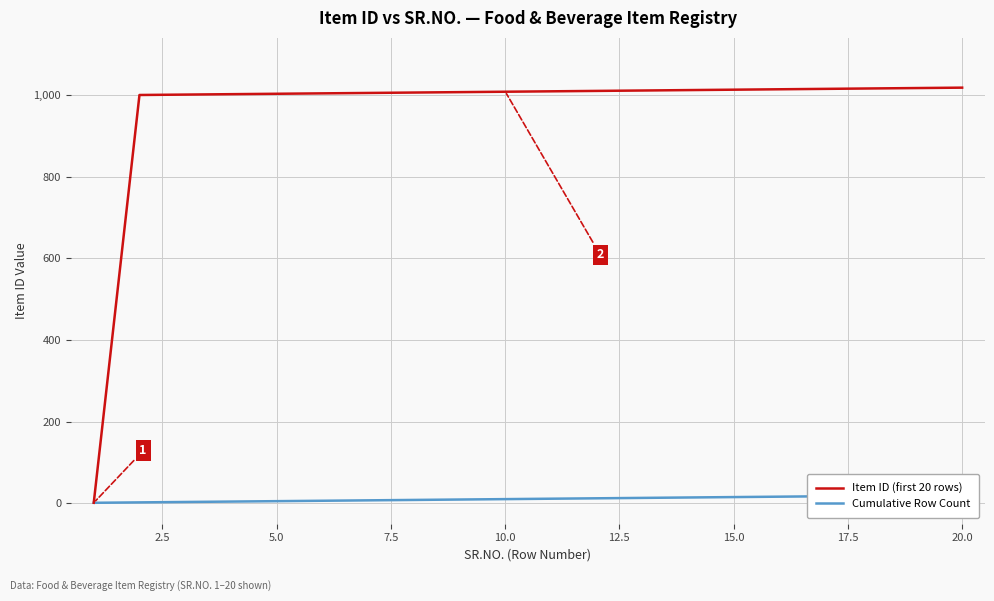

How many lines are shown in the chart?

2